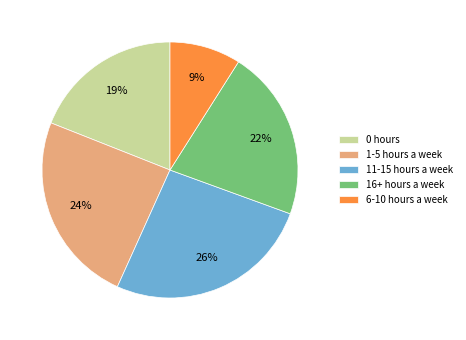

To the nearest percent, what is the combined percentage of 0 hours and 1-5 hours a week?

43%